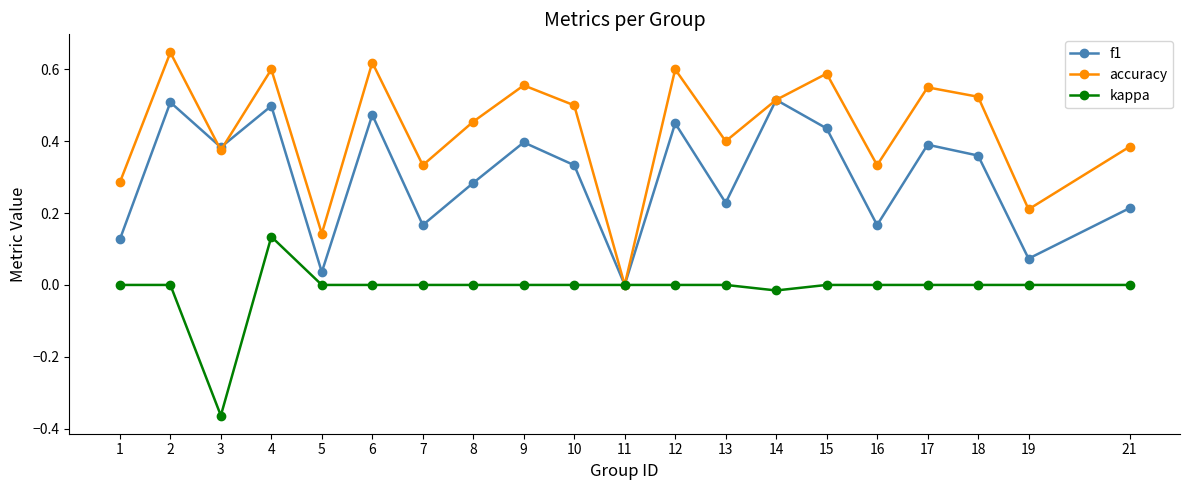

At which label does f1 reach its minimum?

11